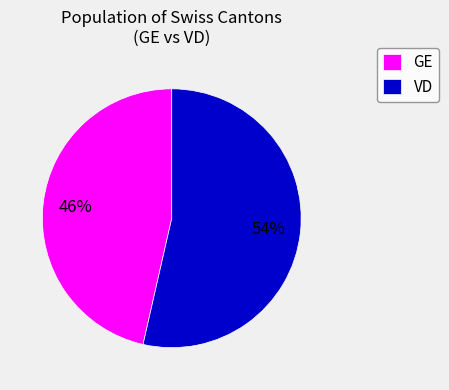

True or false: GE accounts for 46% of the total.

True